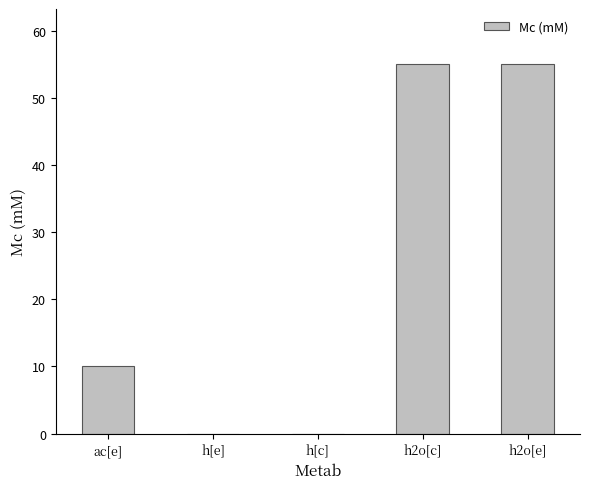

What is the sum of the values at h[c] and h2o[e]?

55.0